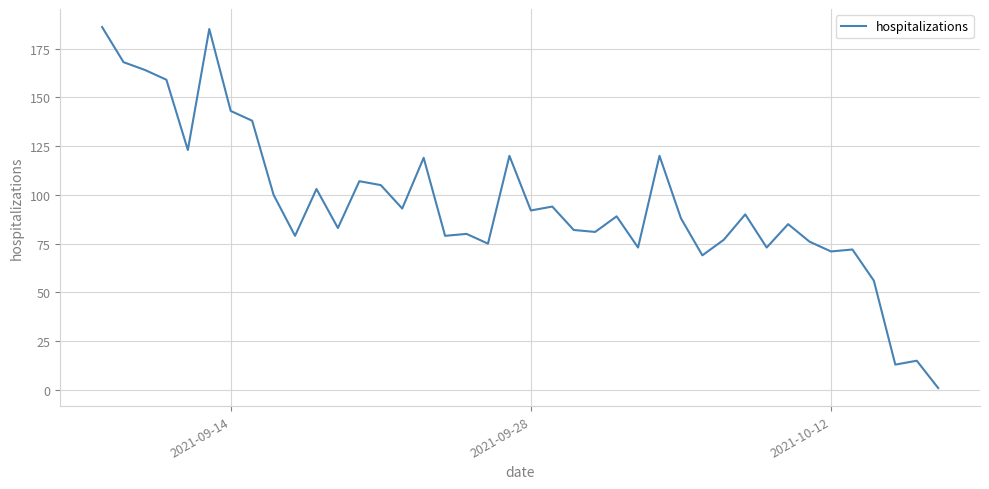

What is the difference between the maximum and minimum values?

185